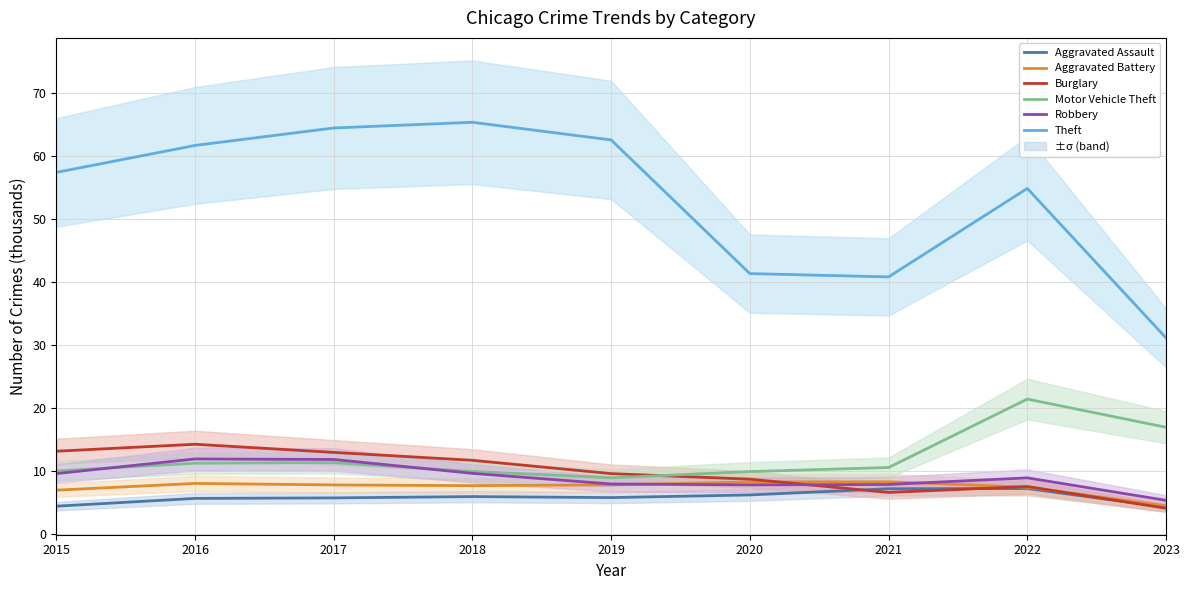

At which category does Motor Vehicle Theft reach its first local valley?

2019